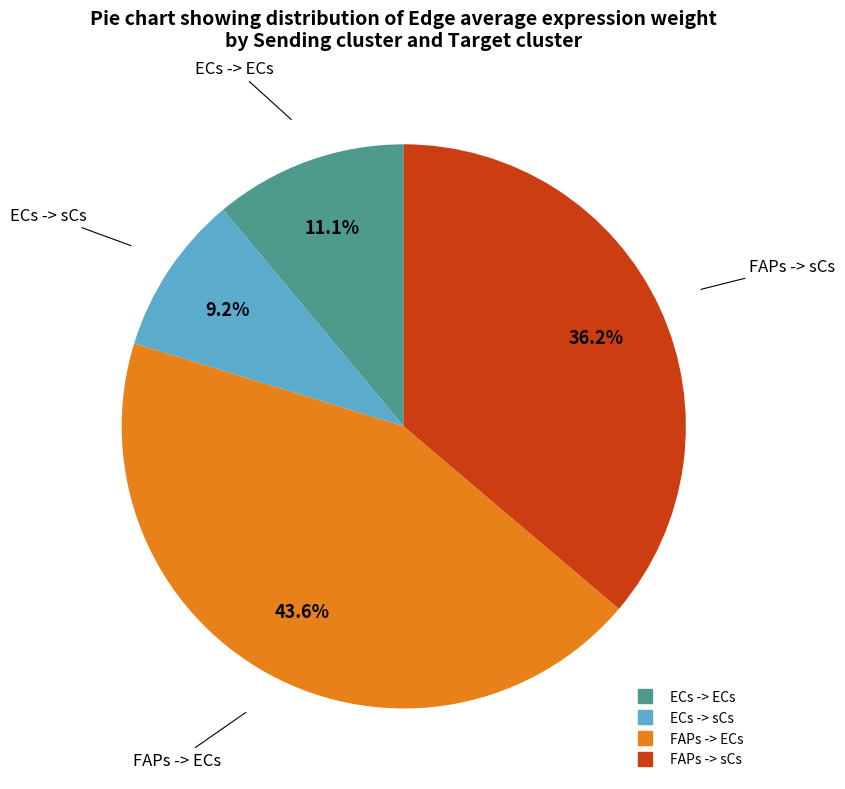

Is there a majority slice in this chart?

No